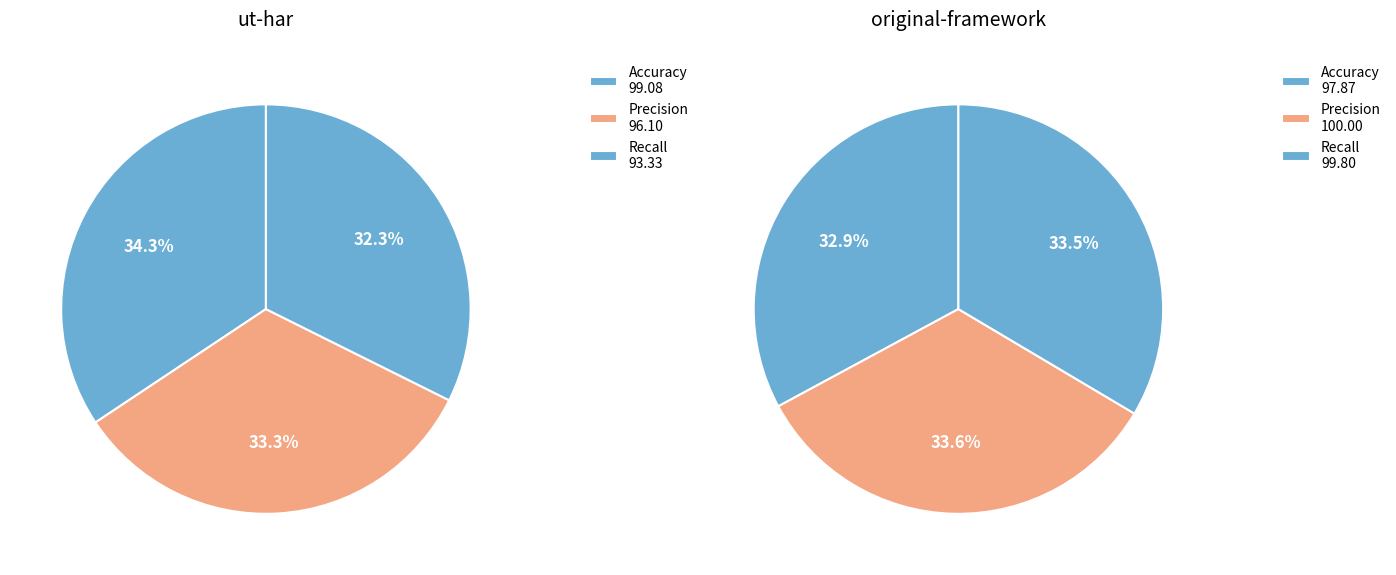

To the nearest percent, what is the combined percentage of Accuracy and Precision?

66%